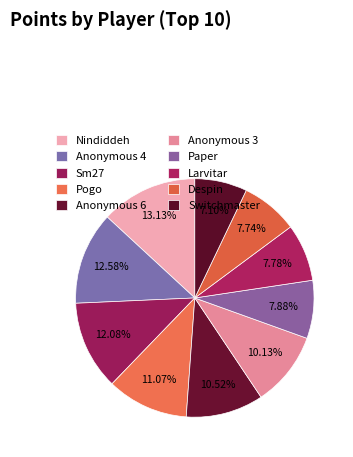

Which slice is the smallest?

Switchmaster